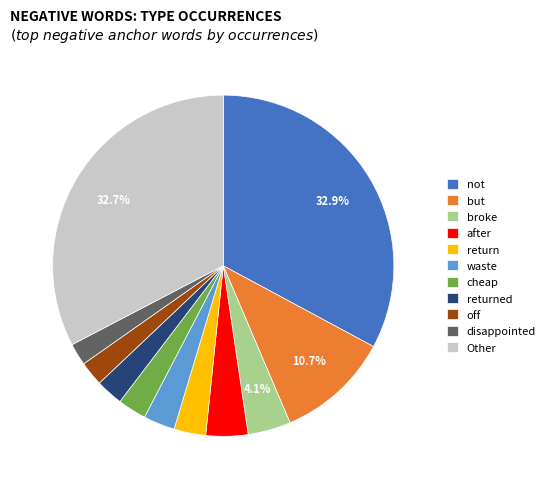

Approximately how many times larger is the value at after compared to disappointed?

1.9